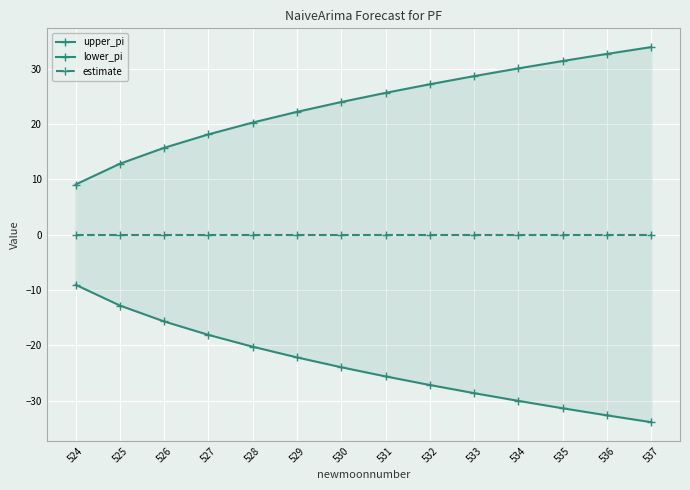

What is the average value of the upper_pi series?

23.7